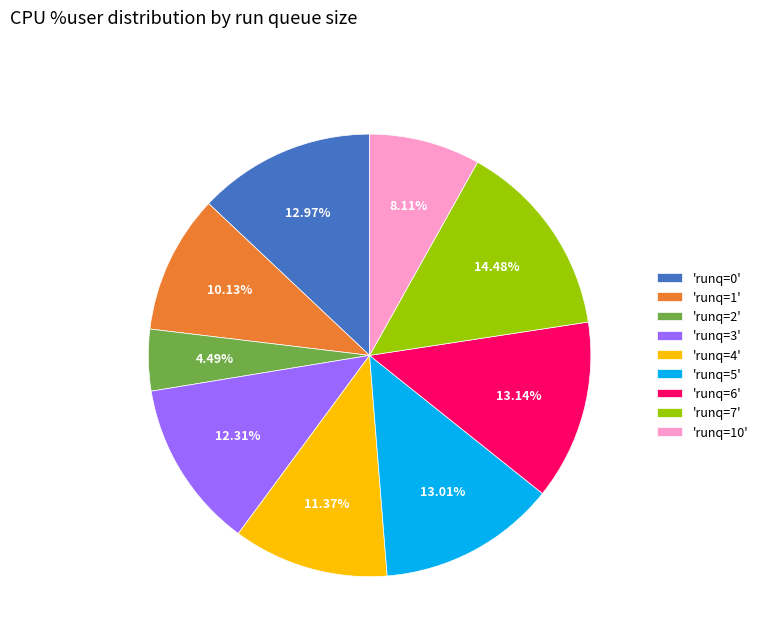

Between 'runq=3' and 'runq=5', which is larger?

'runq=5'